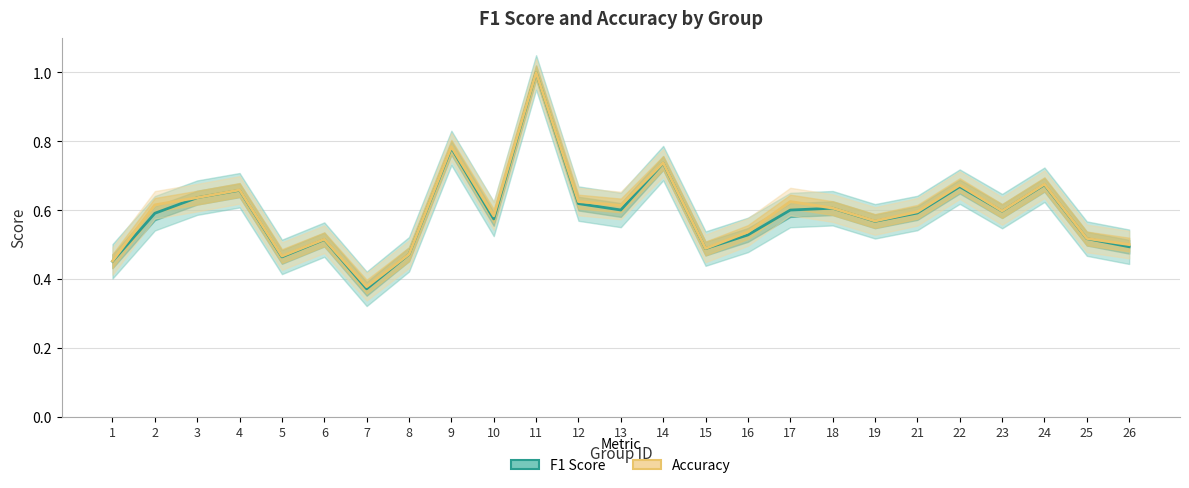

Is this an area chart (filled region under the line)?

No